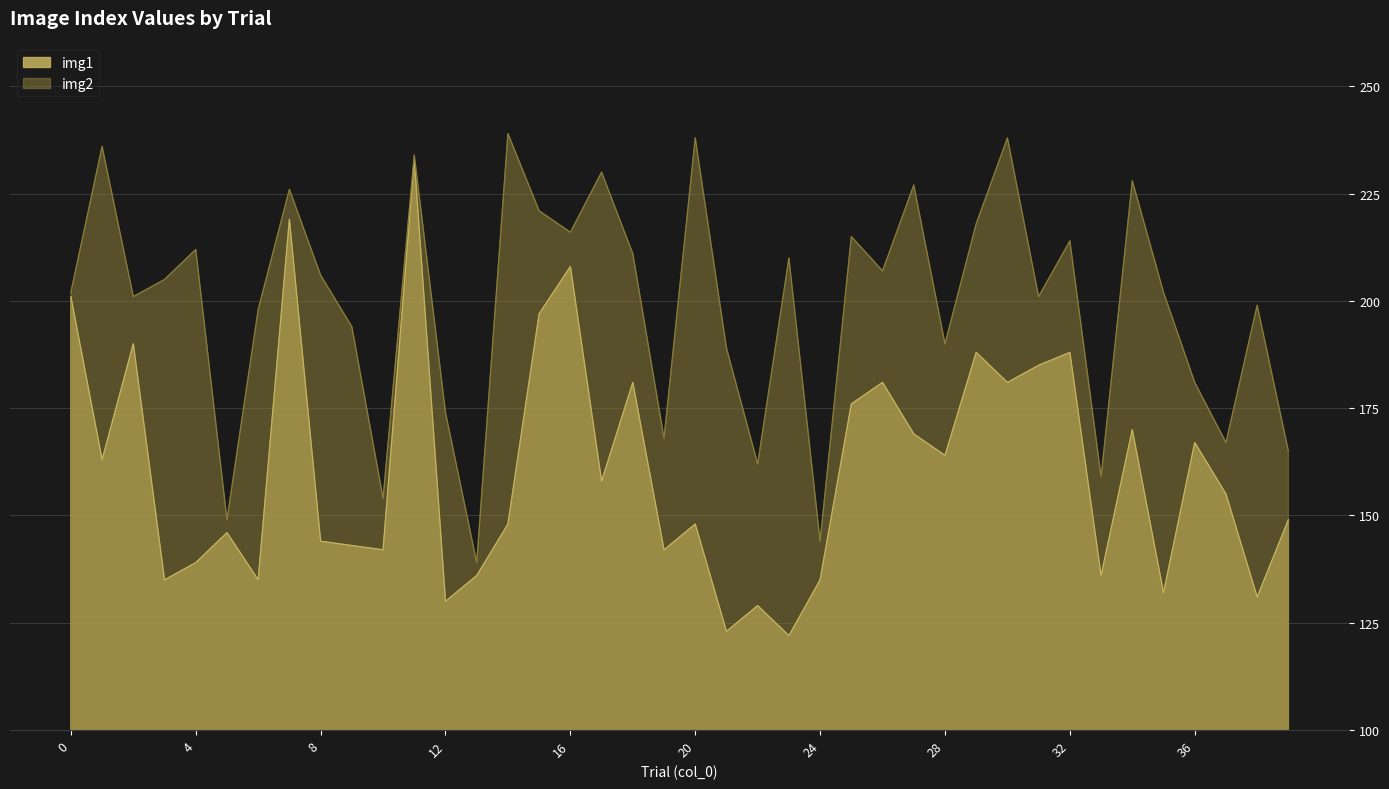

Reading left to right, what are all the values shown in this chart?

img1: 0=201	1=163	2=190	3=135	4=139	5=146	6=135	7=219	8=144	9=143	10=142	11=233	12=130	13=136	14=148	15=197	16=208	17=158	18=181	19=142	20=148	21=123	22=129	23=122	24=135	25=176	26=181	27=169	28=164	29=188	30=181	31=185	32=188	33=136	34=170	35=132	36=167	37=155	38=131	39=149
img2: 0=202	1=236	2=201	3=205	4=212	5=149	6=198	7=226	8=206	9=194	10=154	11=234	12=174	13=139	14=239	15=221	16=216	17=230	18=211	19=168	20=238	21=189	22=162	23=210	24=144	25=215	26=207	27=227	28=190	29=218	30=238	31=201	32=214	33=159	34=228	35=202	36=181	37=167	38=199	39=165